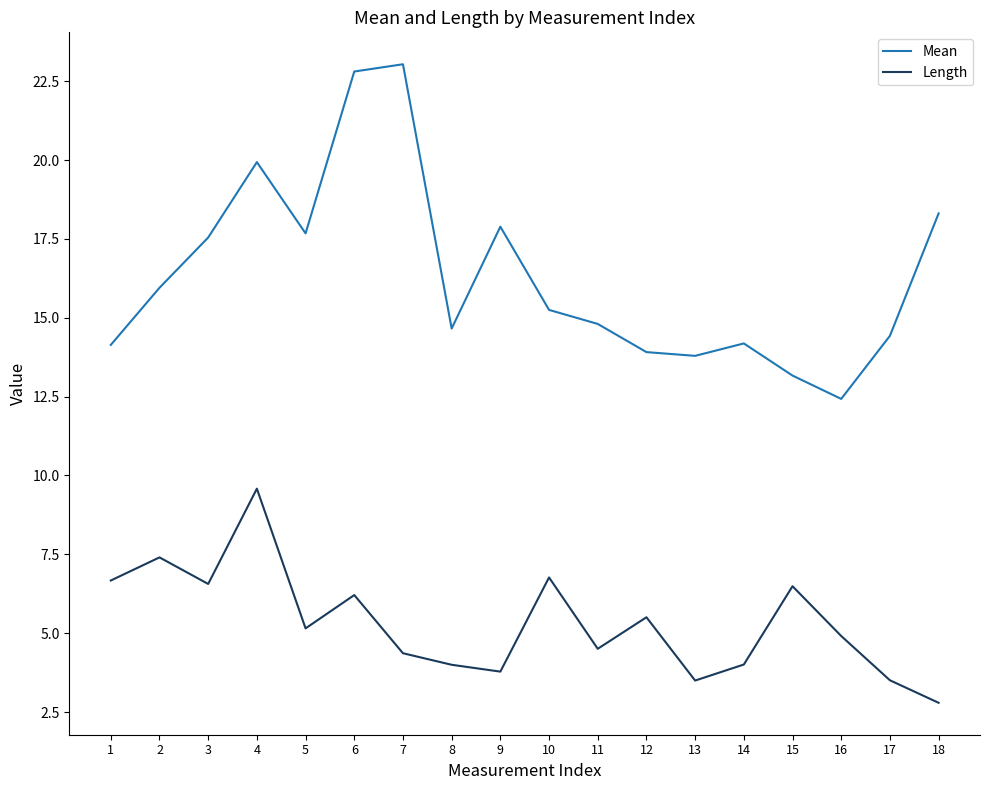

True or false: Length and Mean cross at least once.

False